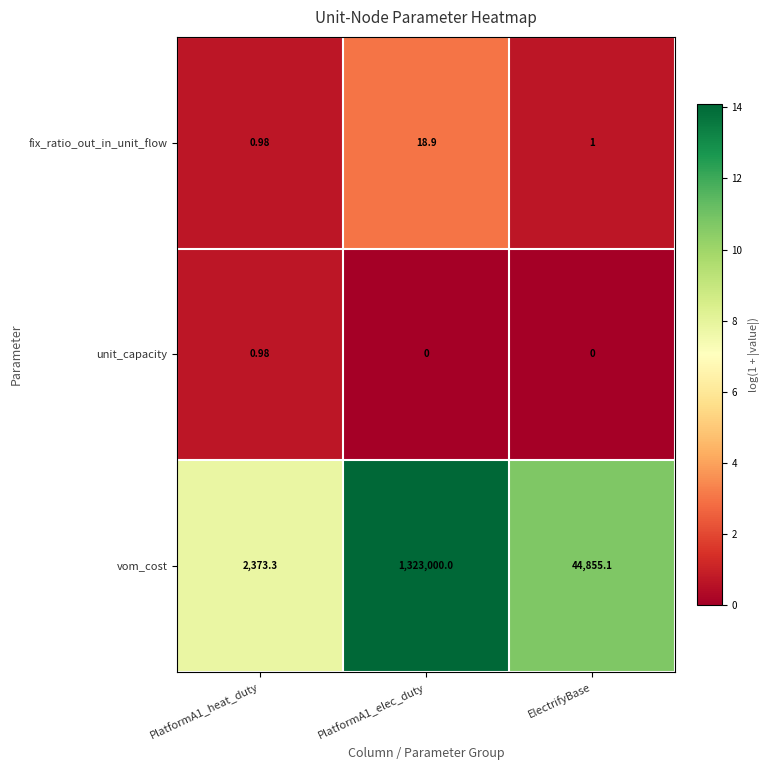

Which series has the largest total across all categories?

vom_cost